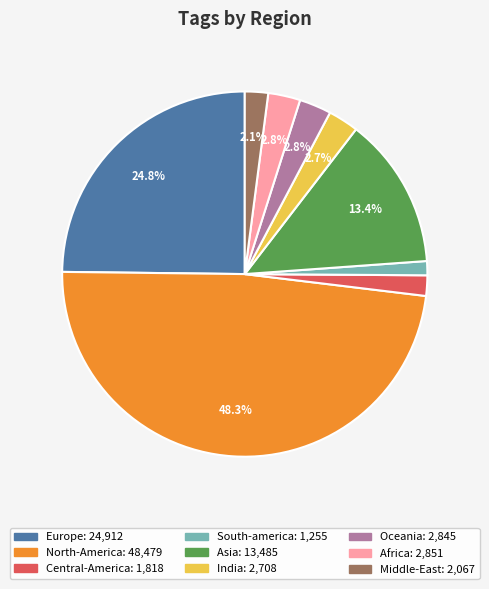

Which category has the biggest portion of the pie?

North-America